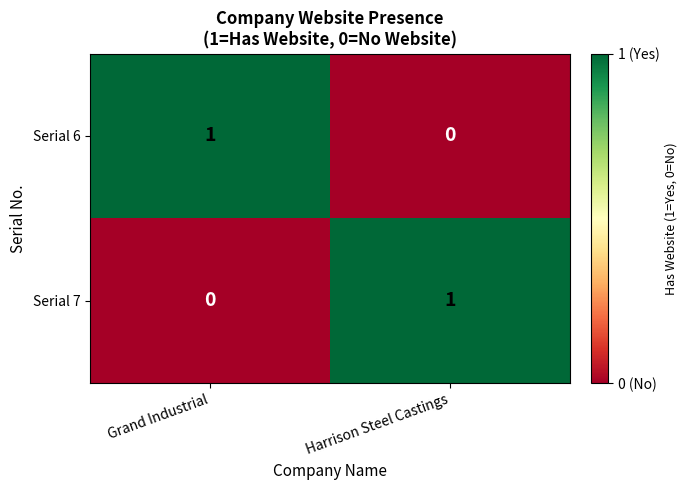

Is it true that Serial 7 equals 1 at Harrison Steel Castings?

True